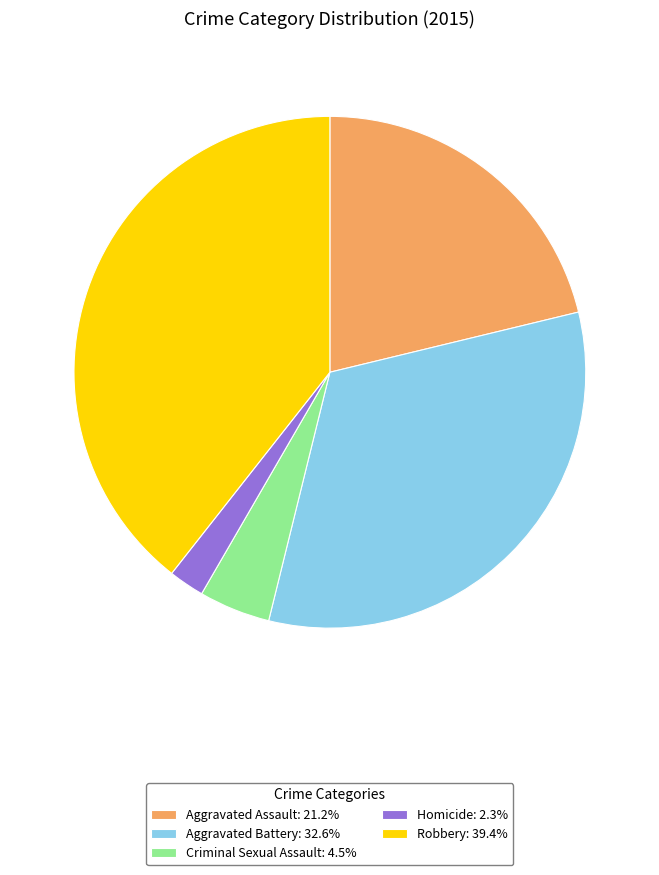

True or false: Aggravated Battery accounts for 33% of the total.

True